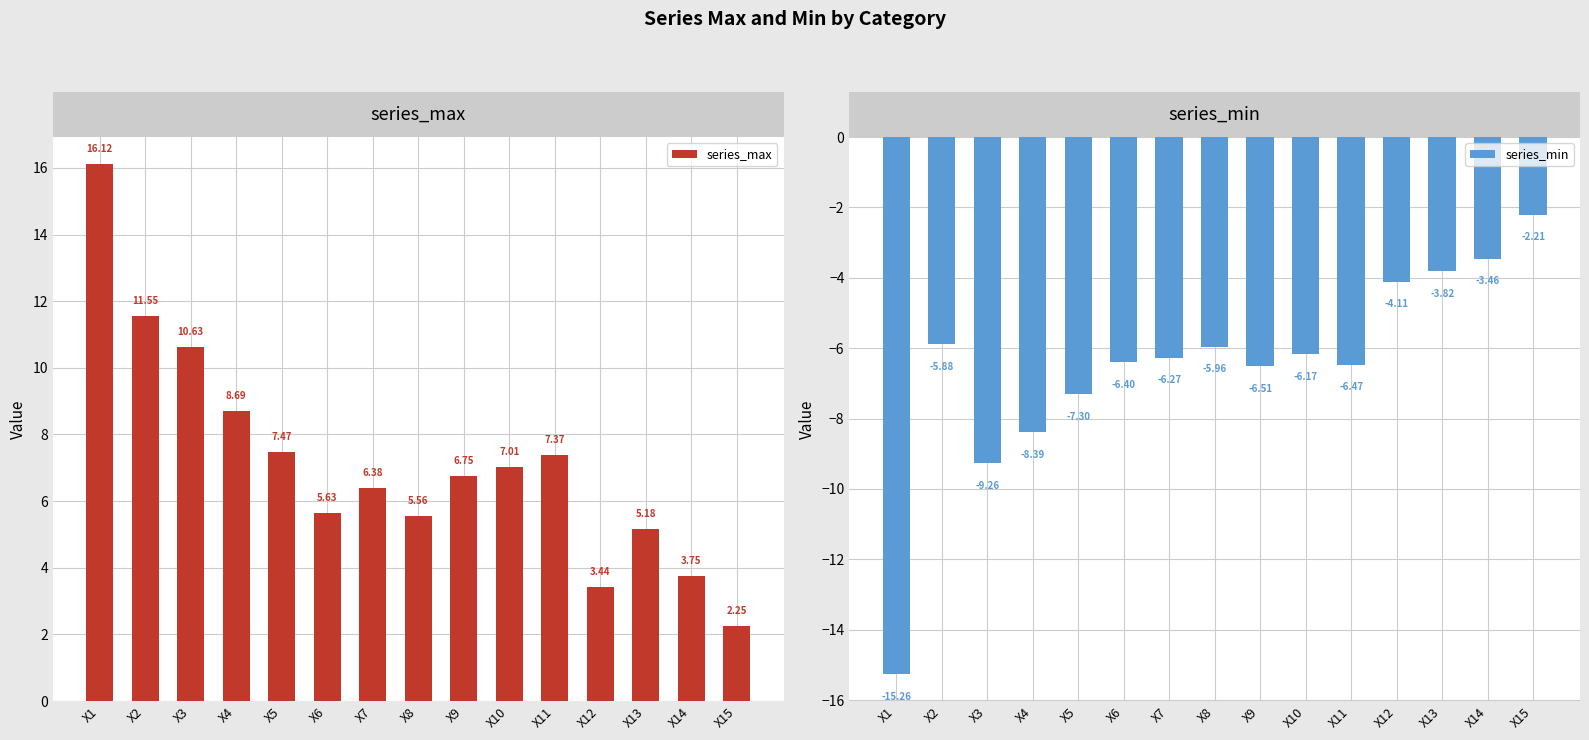

How many values in the series_max series are below 6?

6